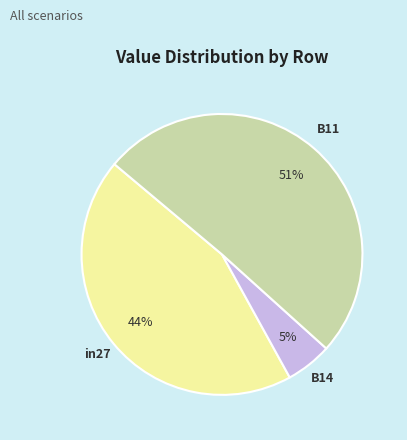

To the nearest percent, what portion does B14 represent?

5%